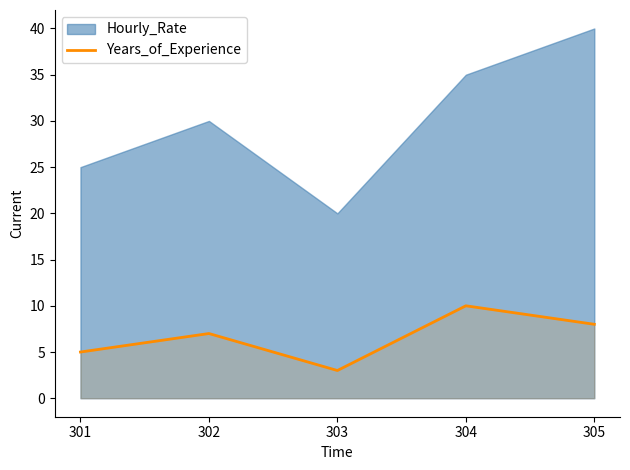

The chart shows a value of 3 at 303. True or false?

True